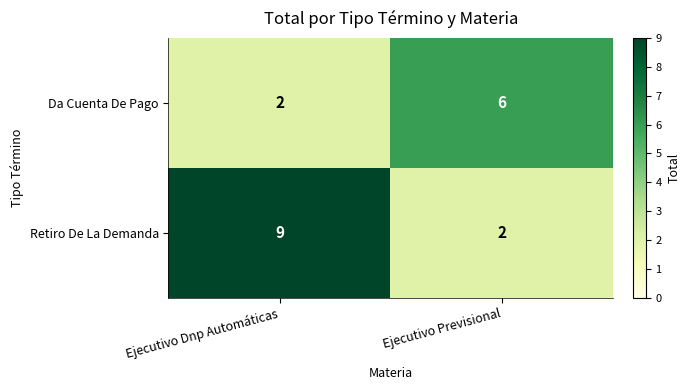

What is the difference between the Retiro De La Demanda values at Ejecutivo Previsional and Ejecutivo Dnp Automáticas?

7